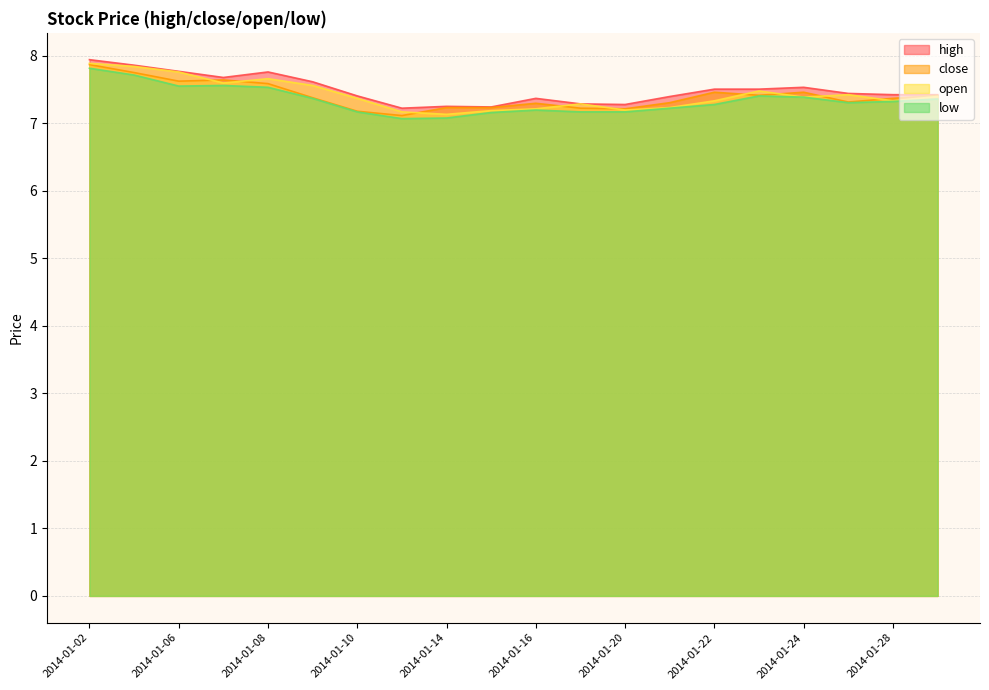

What is the difference between the close values at 2014-01-07 and 2014-01-08?

0.1